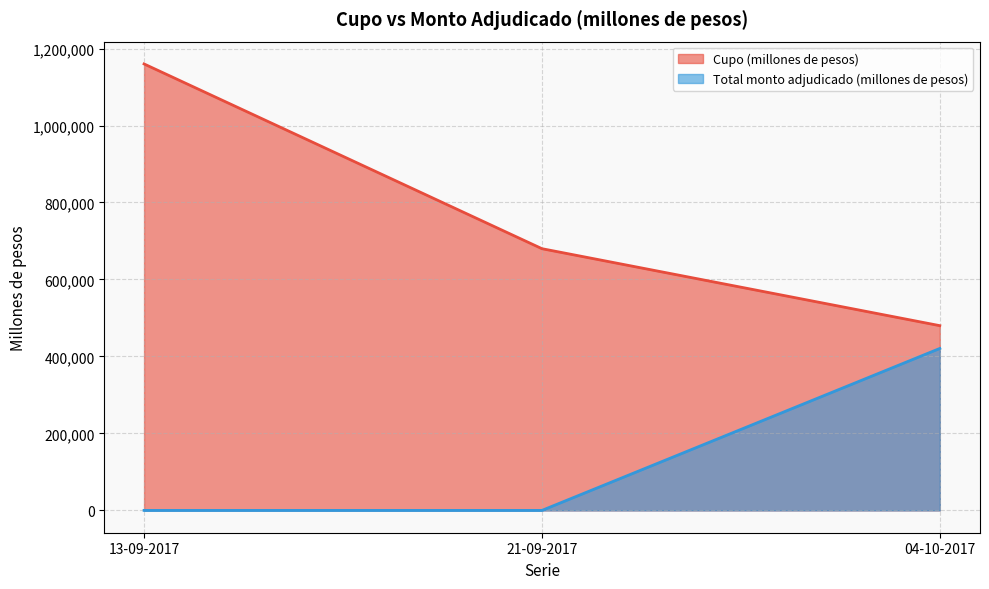

Rank the categories by Cupo (millones de pesos) value from highest to lowest.

13-09-2017, 21-09-2017, 04-10-2017